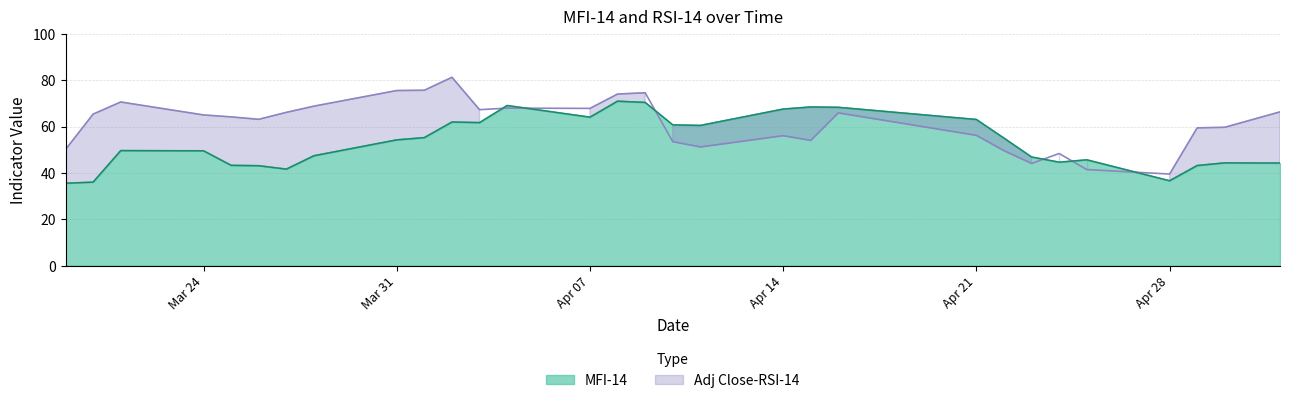

What is the average value of the MFI-14 series?

53.4